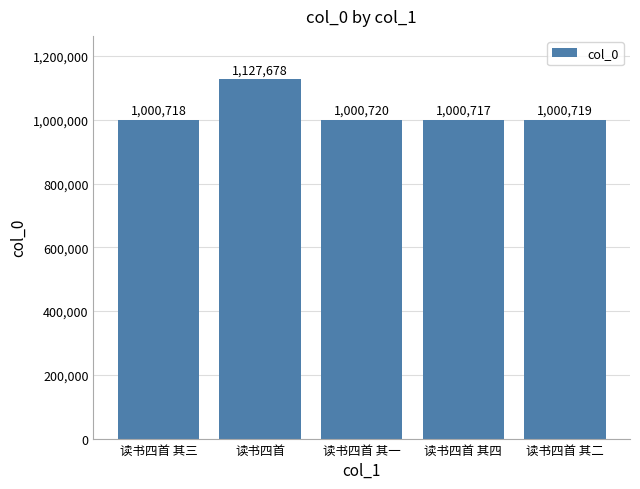

Does the chart contain any negative values?

No